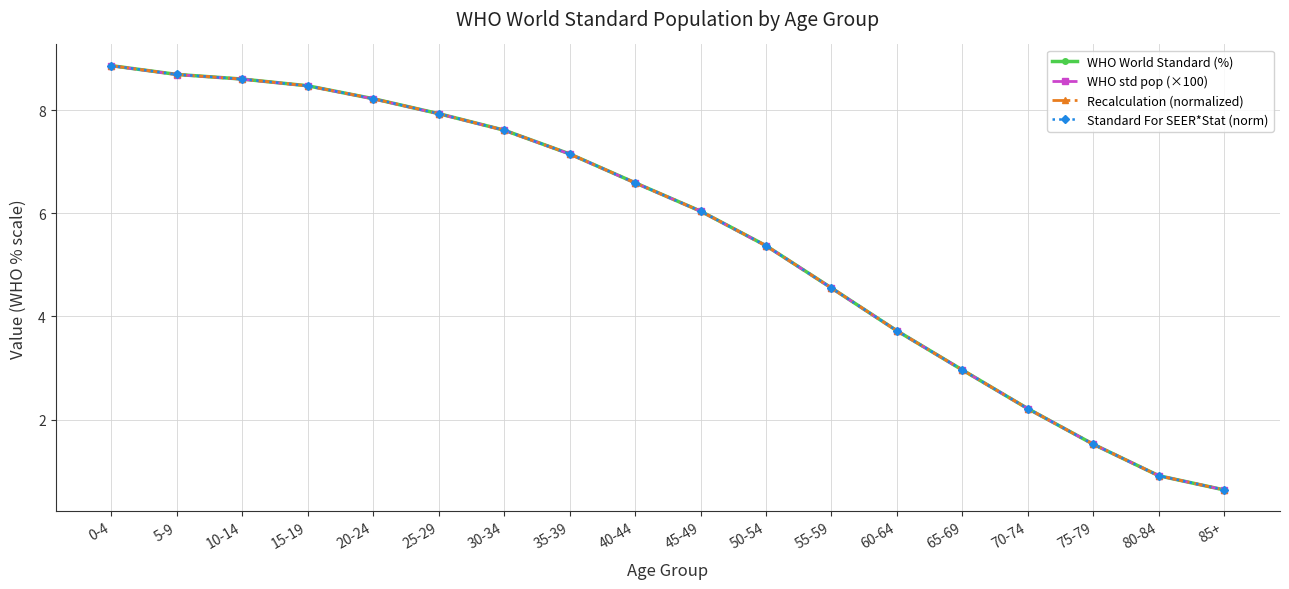

Reading right to left, what are all the values shown in this chart?

WHO World Standard (%): 85+=0.6	80-84=0.9	75-79=1.5	70-74=2.2	65-69=3.0	60-64=3.7	55-59=4.5	50-54=5.4	45-49=6.0	40-44=6.6	35-39=7.2	30-34=7.6	25-29=7.9	20-24=8.2	15-19=8.5	10-14=8.6	5-9=8.7	0-4=8.9
WHO std pop (×100): 85+=0.6	80-84=0.9	75-79=1.5	70-74=2.2	65-69=3.0	60-64=3.7	55-59=4.5	50-54=5.4	45-49=6.0	40-44=6.6	35-39=7.1	30-34=7.6	25-29=7.9	20-24=8.2	15-19=8.5	10-14=8.6	5-9=8.7	0-4=8.9
Recalculation (normalized): 85+=0.6	80-84=0.9	75-79=1.5	70-74=2.2	65-69=3.0	60-64=3.7	55-59=4.5	50-54=5.4	45-49=6.0	40-44=6.6	35-39=7.2	30-34=7.6	25-29=7.9	20-24=8.2	15-19=8.5	10-14=8.6	5-9=8.7	0-4=8.9
Standard For SEER*Stat (norm): 85+=0.6	80-84=0.9	75-79=1.5	70-74=2.2	65-69=3.0	60-64=3.7	55-59=4.5	50-54=5.4	45-49=6.0	40-44=6.6	35-39=7.2	30-34=7.6	25-29=7.9	20-24=8.2	15-19=8.5	10-14=8.6	5-9=8.7	0-4=8.9